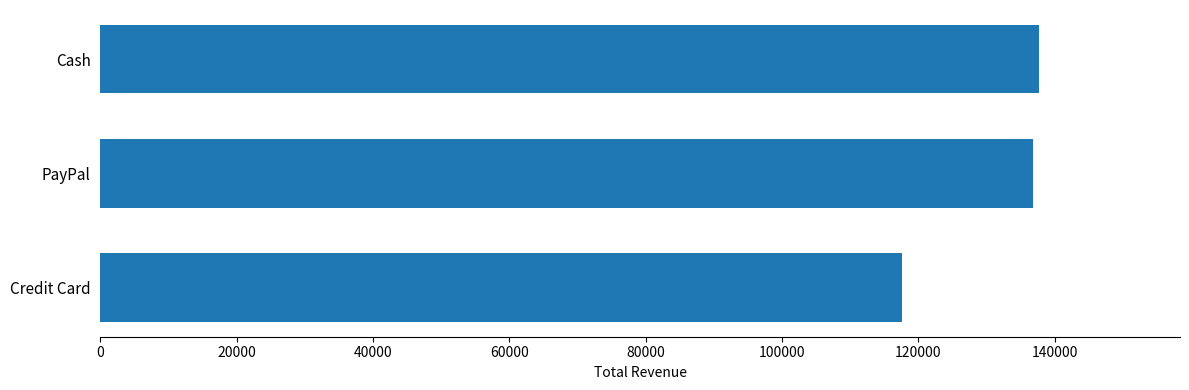

What is the difference between the second highest and minimum values?

19334.6